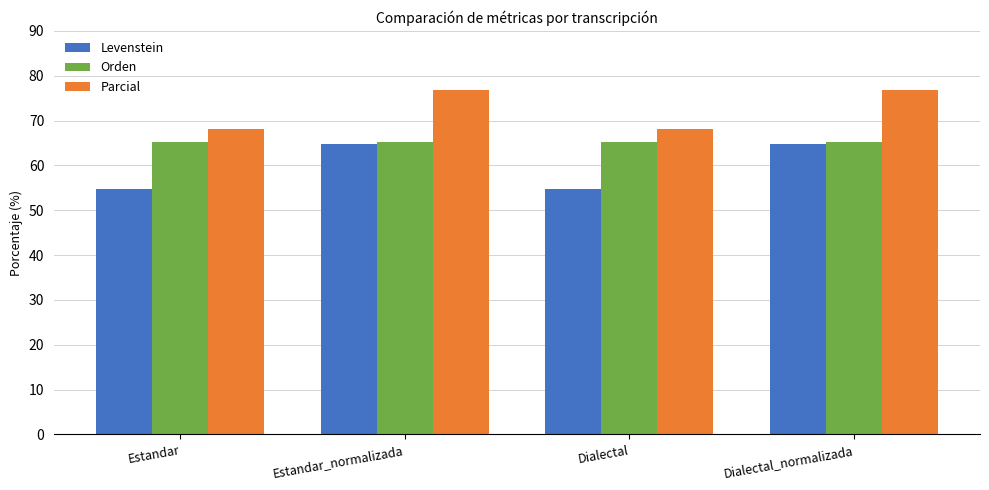

Reading left to right, extract all data points from this chart.

Levenstein: 54.7	64.8	54.7	64.8
Orden: 65.2	65.2	65.2	65.2
Parcial: 68.2	76.7	68.2	76.7